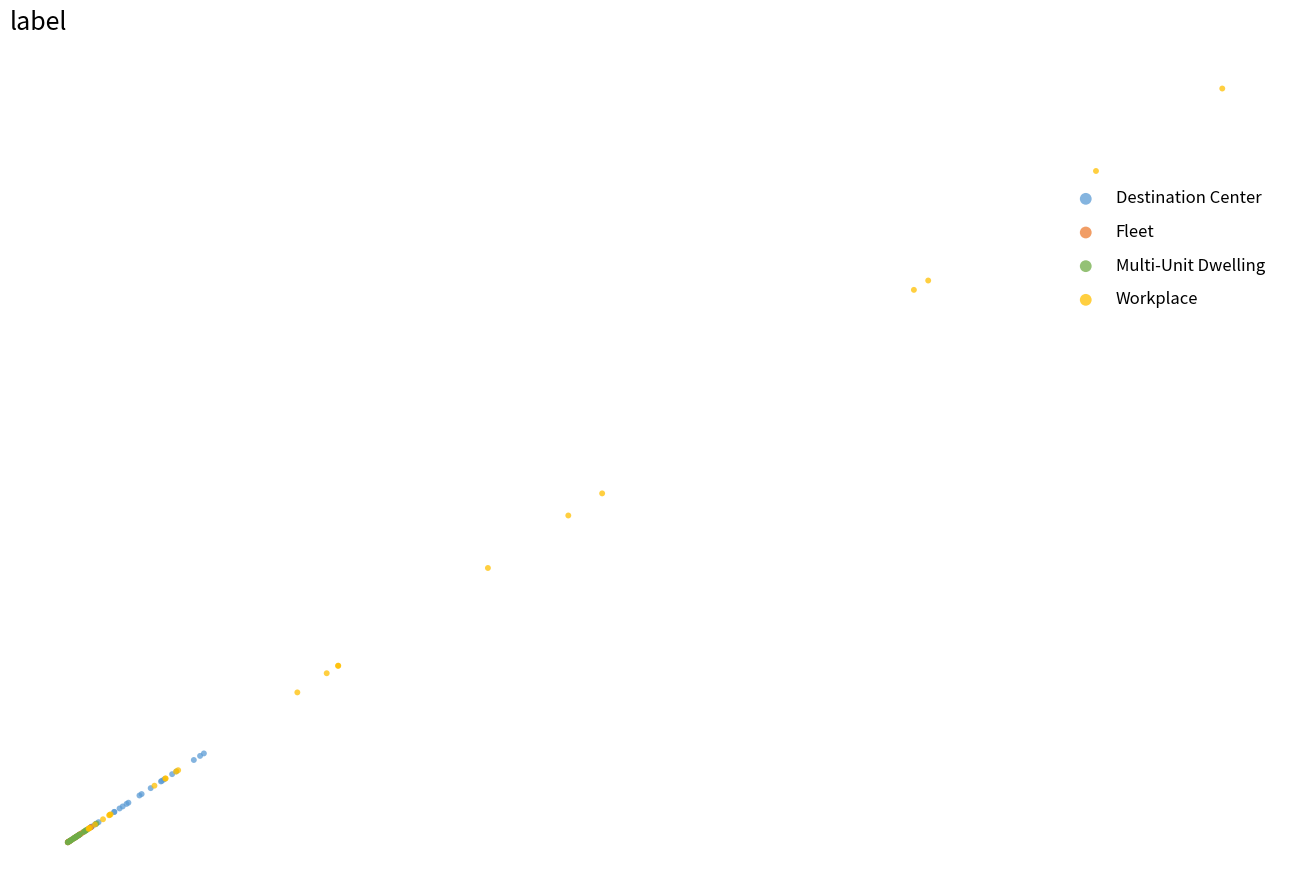

Which series has the widest spread of Y values?

Workplace